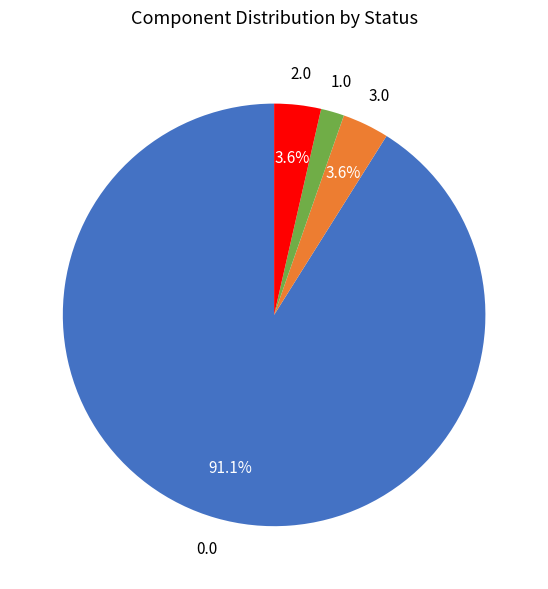

How many slices are in this pie chart?

4